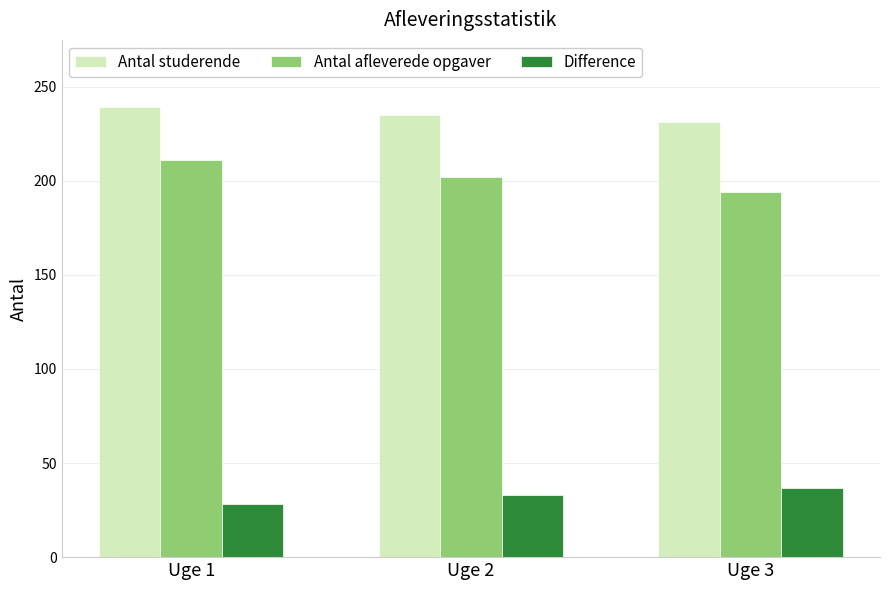

What is the sum of all Difference values?

98